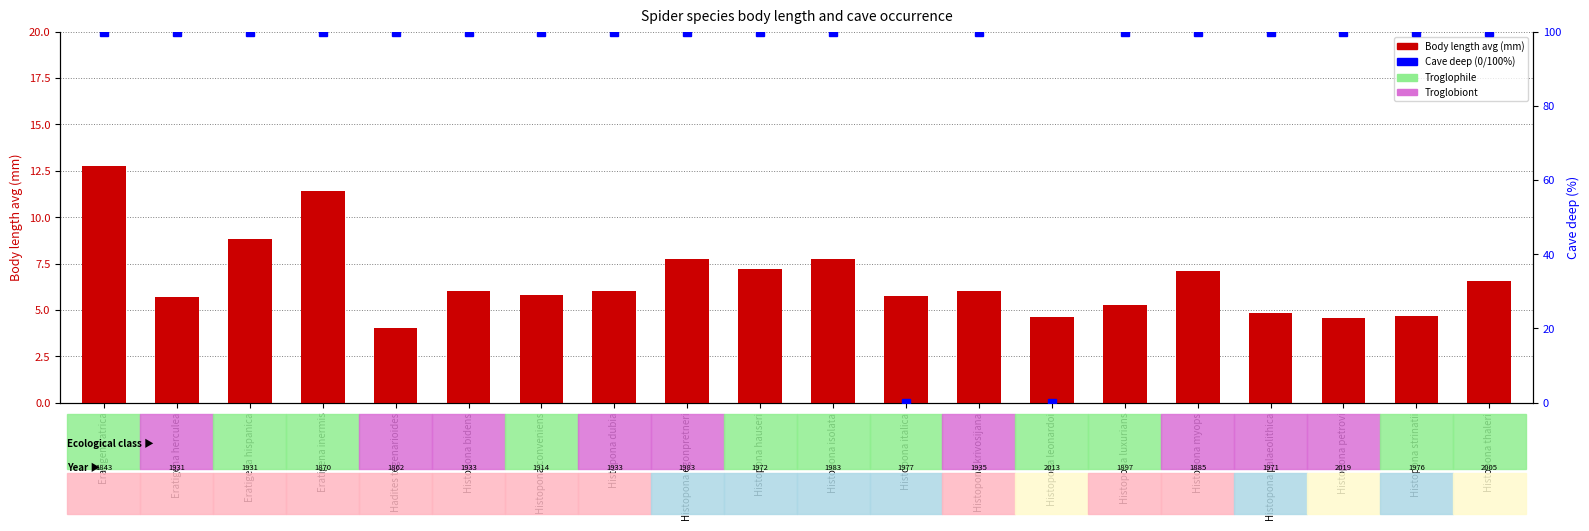

Rank the series by their maximum value, from highest to lowest.

Cave deep (0/100%), Body length avg (mm)